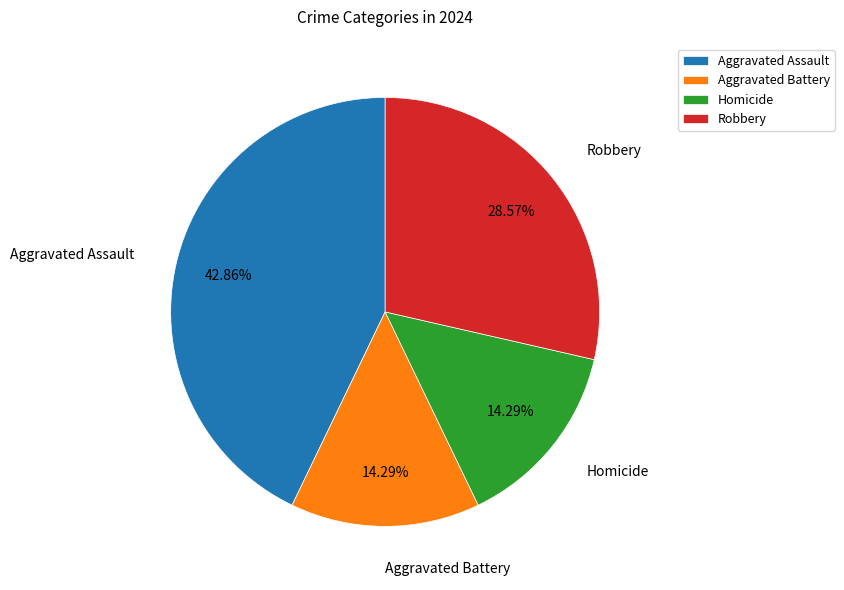

How many segments does this pie chart have?

4